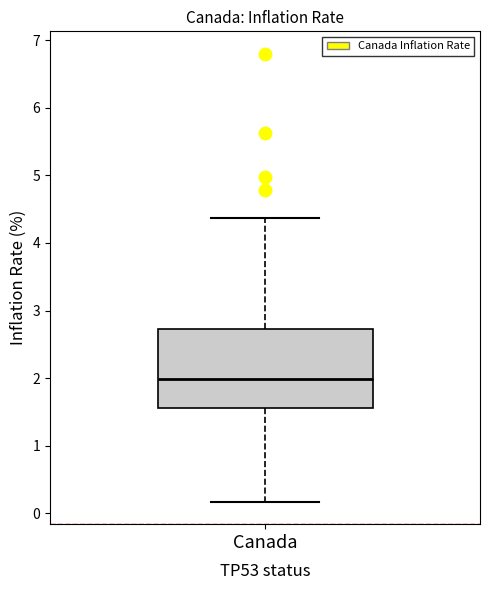

Transcribe this box plot: give where the median line is, the range the box spans, and where the two whiskers end, as read against the y-axis. The values are not printed on the chart, so give them approximately, as read against the axis.

median 2.0, box 1.6 to 2.7, whiskers 0.2 to 4.4